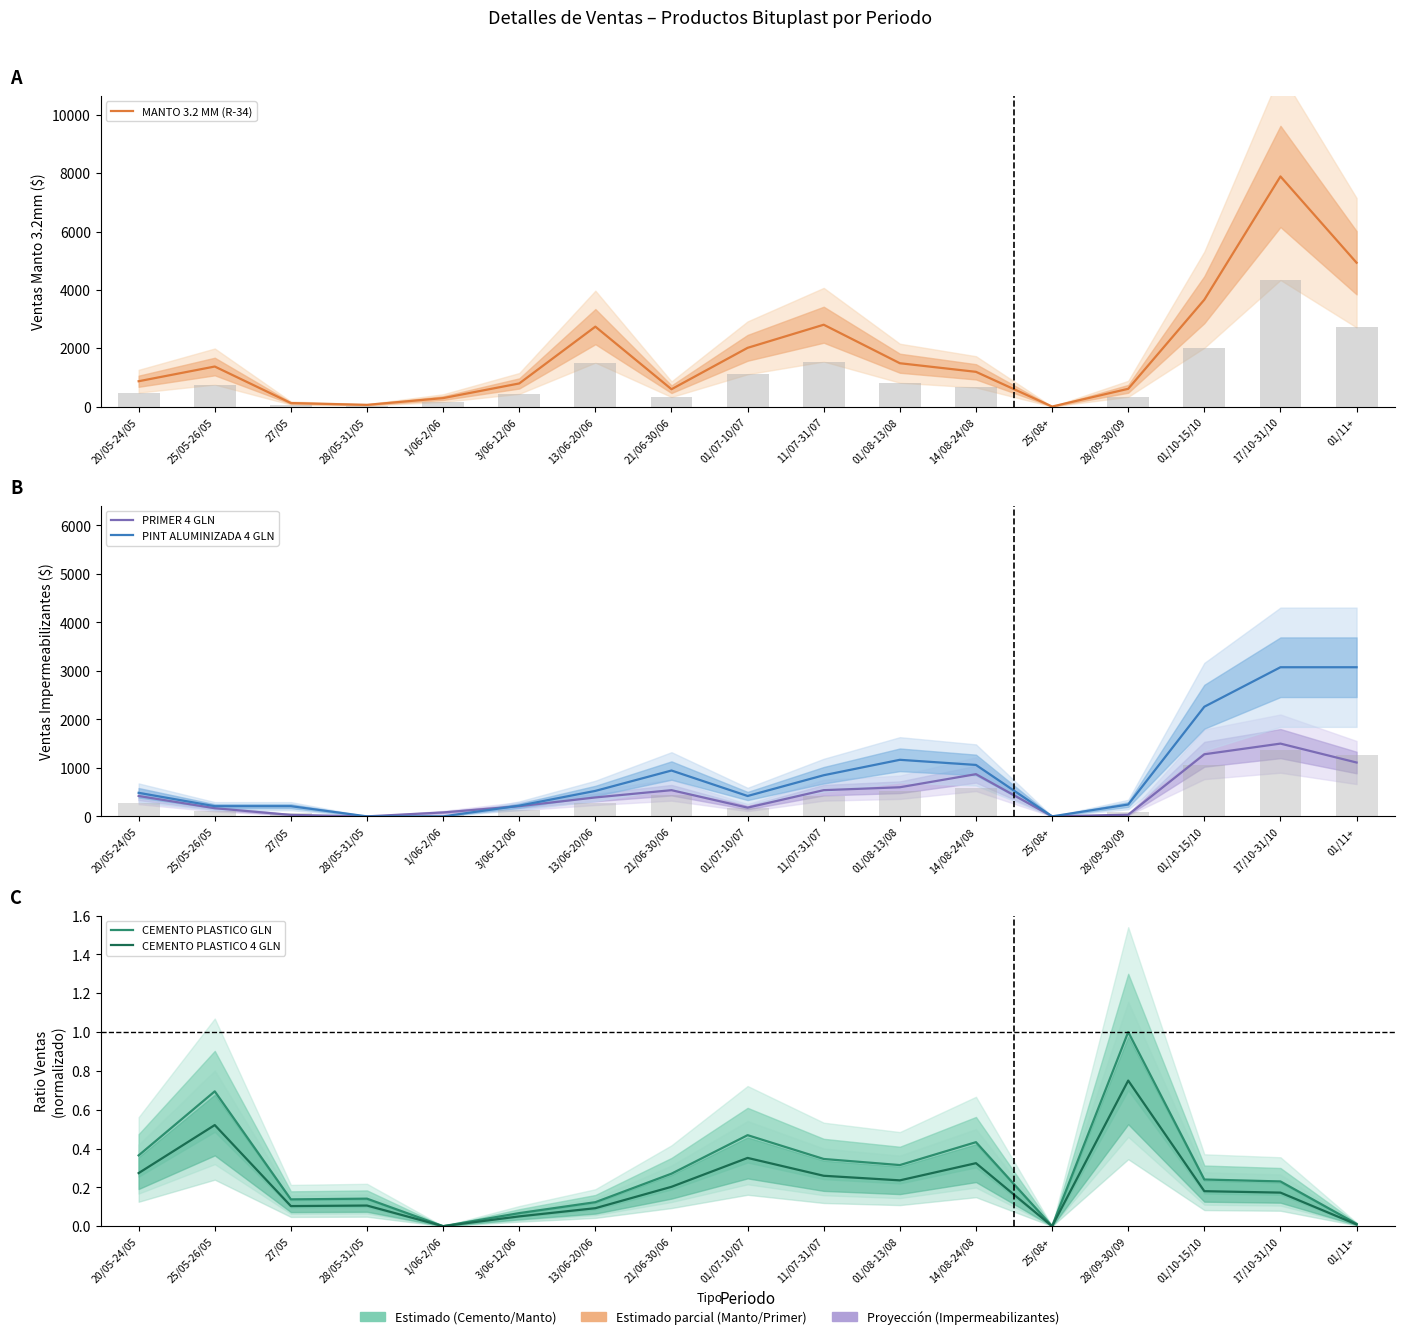

What is the average value of the CEMENTO PLASTICO GLN series?

0.3